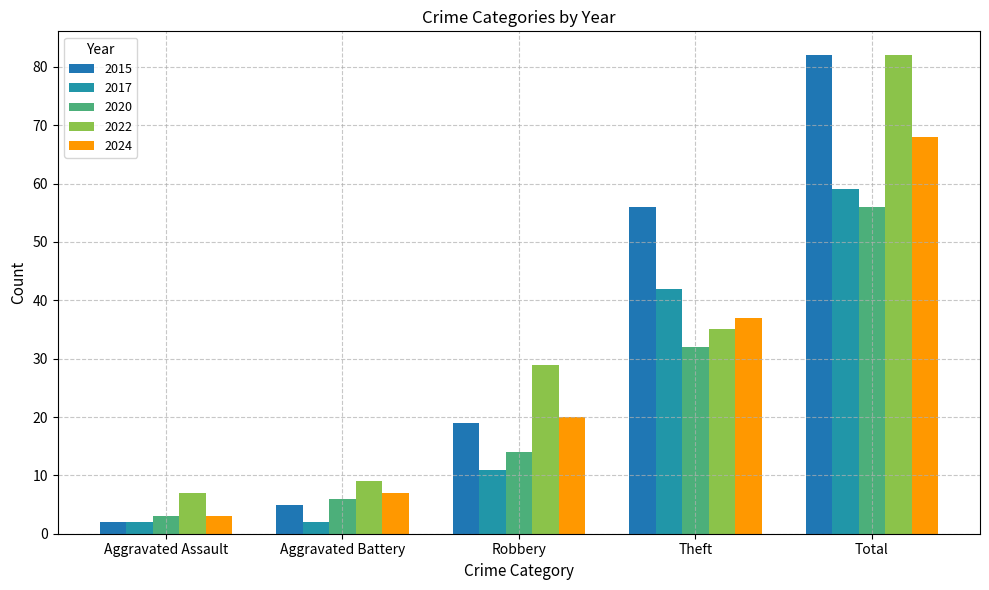

What is the difference between the maximum and minimum values in the 2020 series?

53